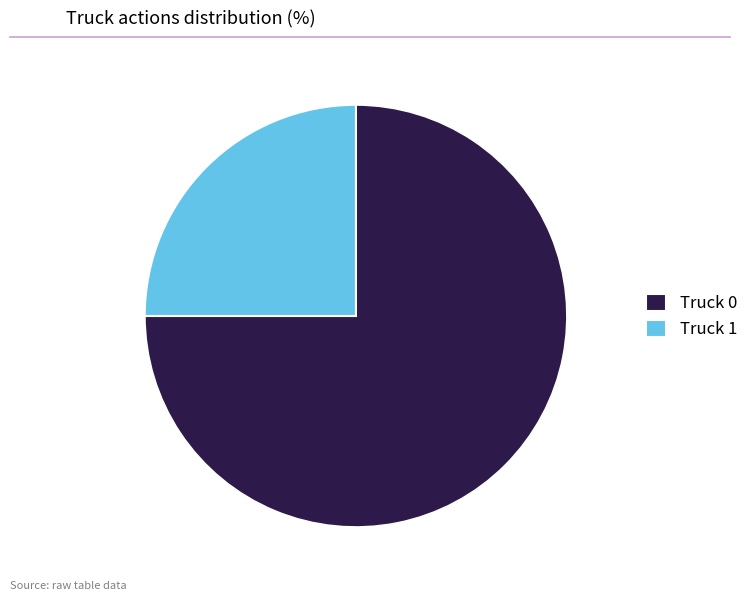

Does Truck 1 represent more than half of the total?

No